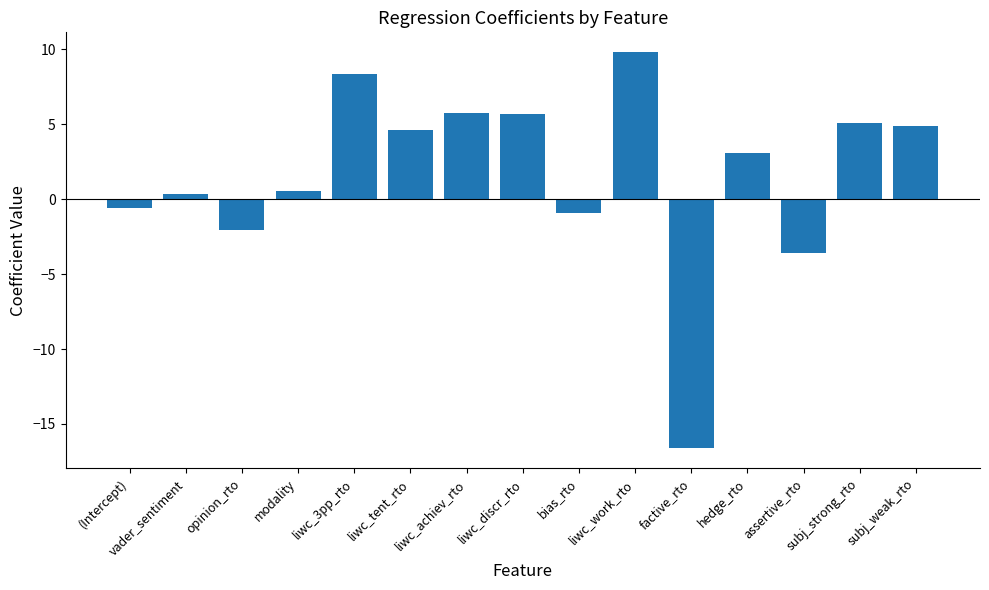

How many data points does each series have?

15